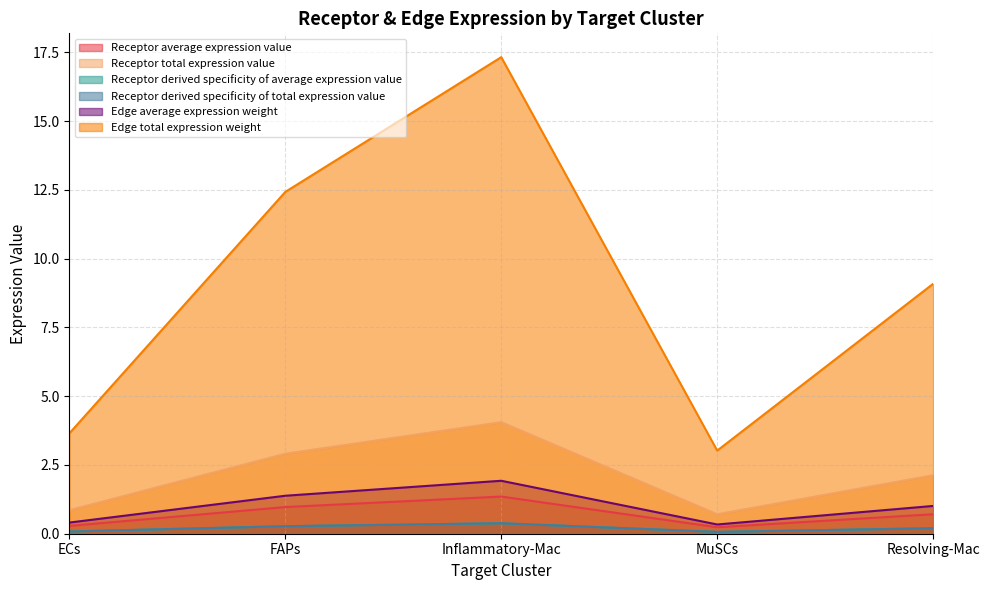

Does the chart display data point markers on the line(s)?

No